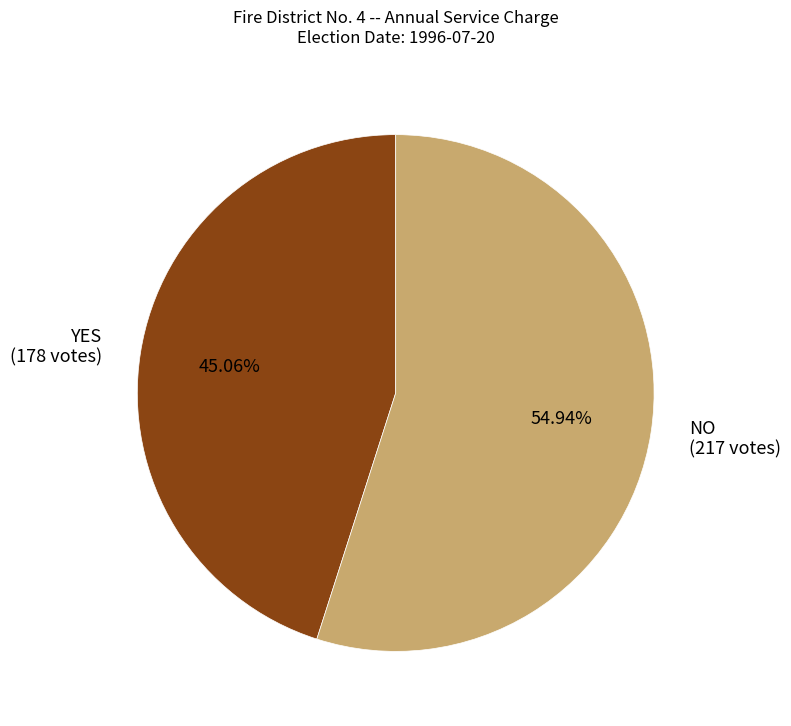

To the nearest percent, what portion does YES represent?

45%